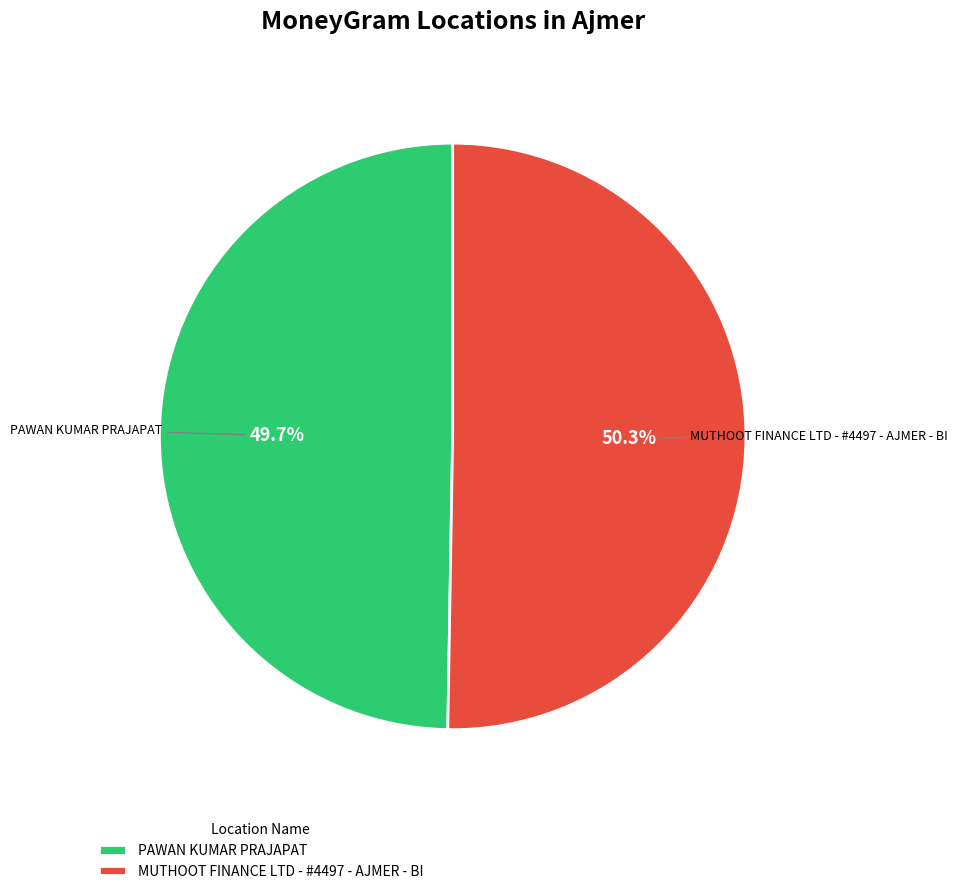

Between PAWAN KUMAR PRAJAPAT and MUTHOOT FINANCE LTD - #4497 - AJMER - BI, which is larger?

MUTHOOT FINANCE LTD - #4497 - AJMER - BI